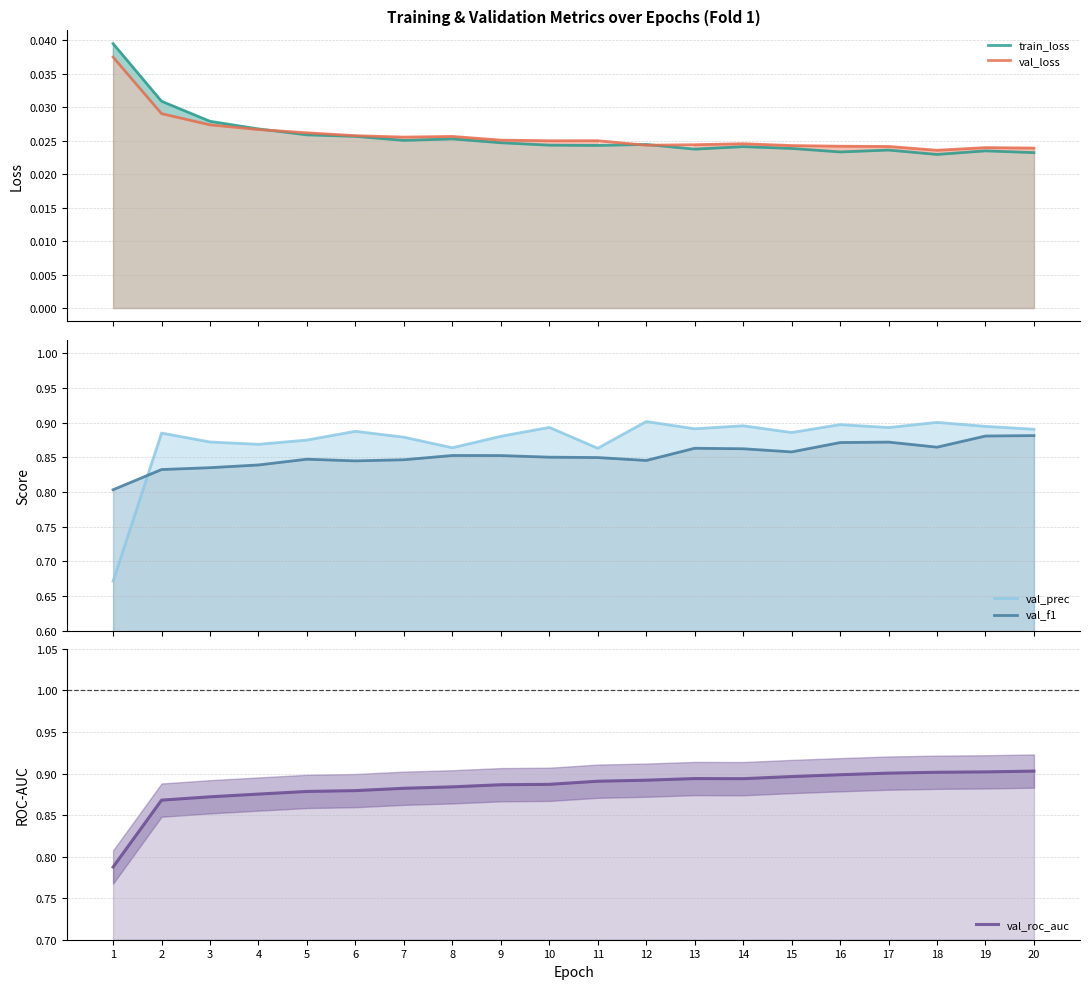

What is the value of the val_f1 point at the 1st from the left?

0.8